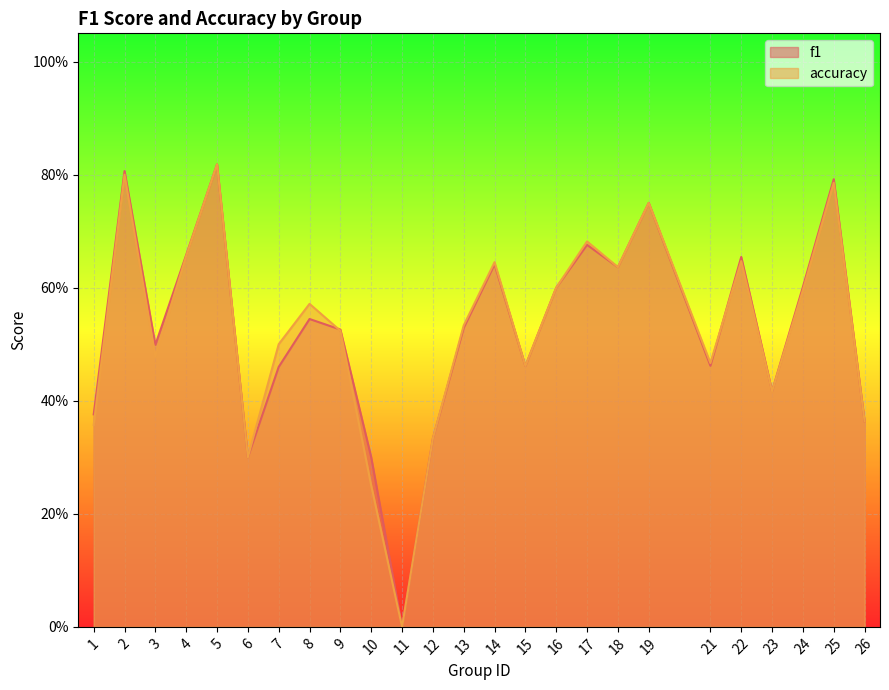

The value of f1 at 1 is 0.4. True or false?

True